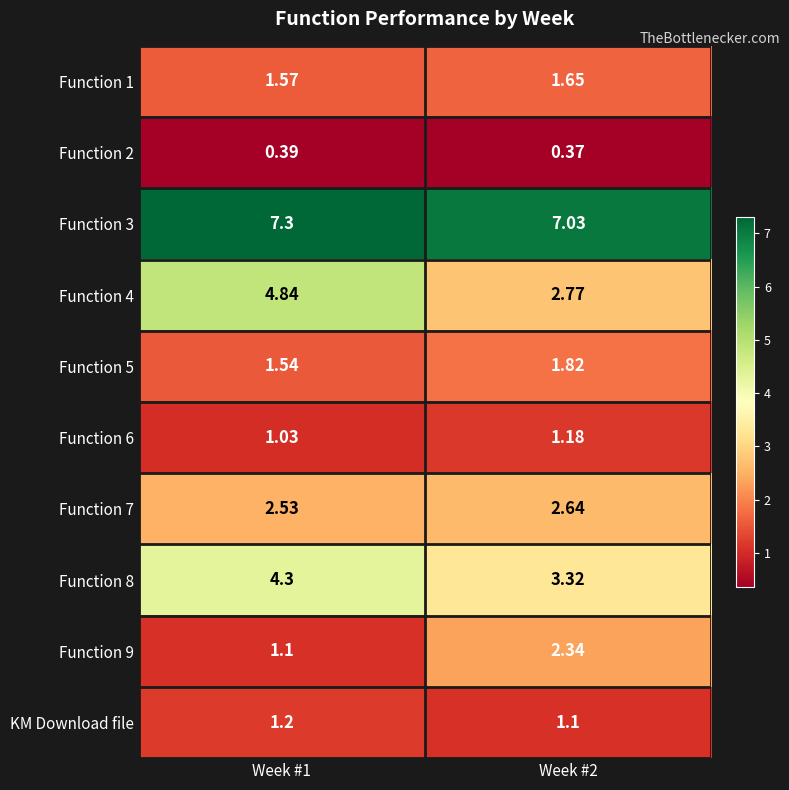

Reading left to right, transcribe all the data shown in this chart.

Function 1: Week #1=1.6	Week #2=1.6
Function 2: Week #1=0.4	Week #2=0.4
Function 3: Week #1=7.3	Week #2=7.0
Function 4: Week #1=4.8	Week #2=2.8
Function 5: Week #1=1.5	Week #2=1.8
Function 6: Week #1=1.0	Week #2=1.2
Function 7: Week #1=2.5	Week #2=2.6
Function 8: Week #1=4.3	Week #2=3.3
Function 9: Week #1=1.1	Week #2=2.3
KM Download file: Week #1=1.2	Week #2=1.1